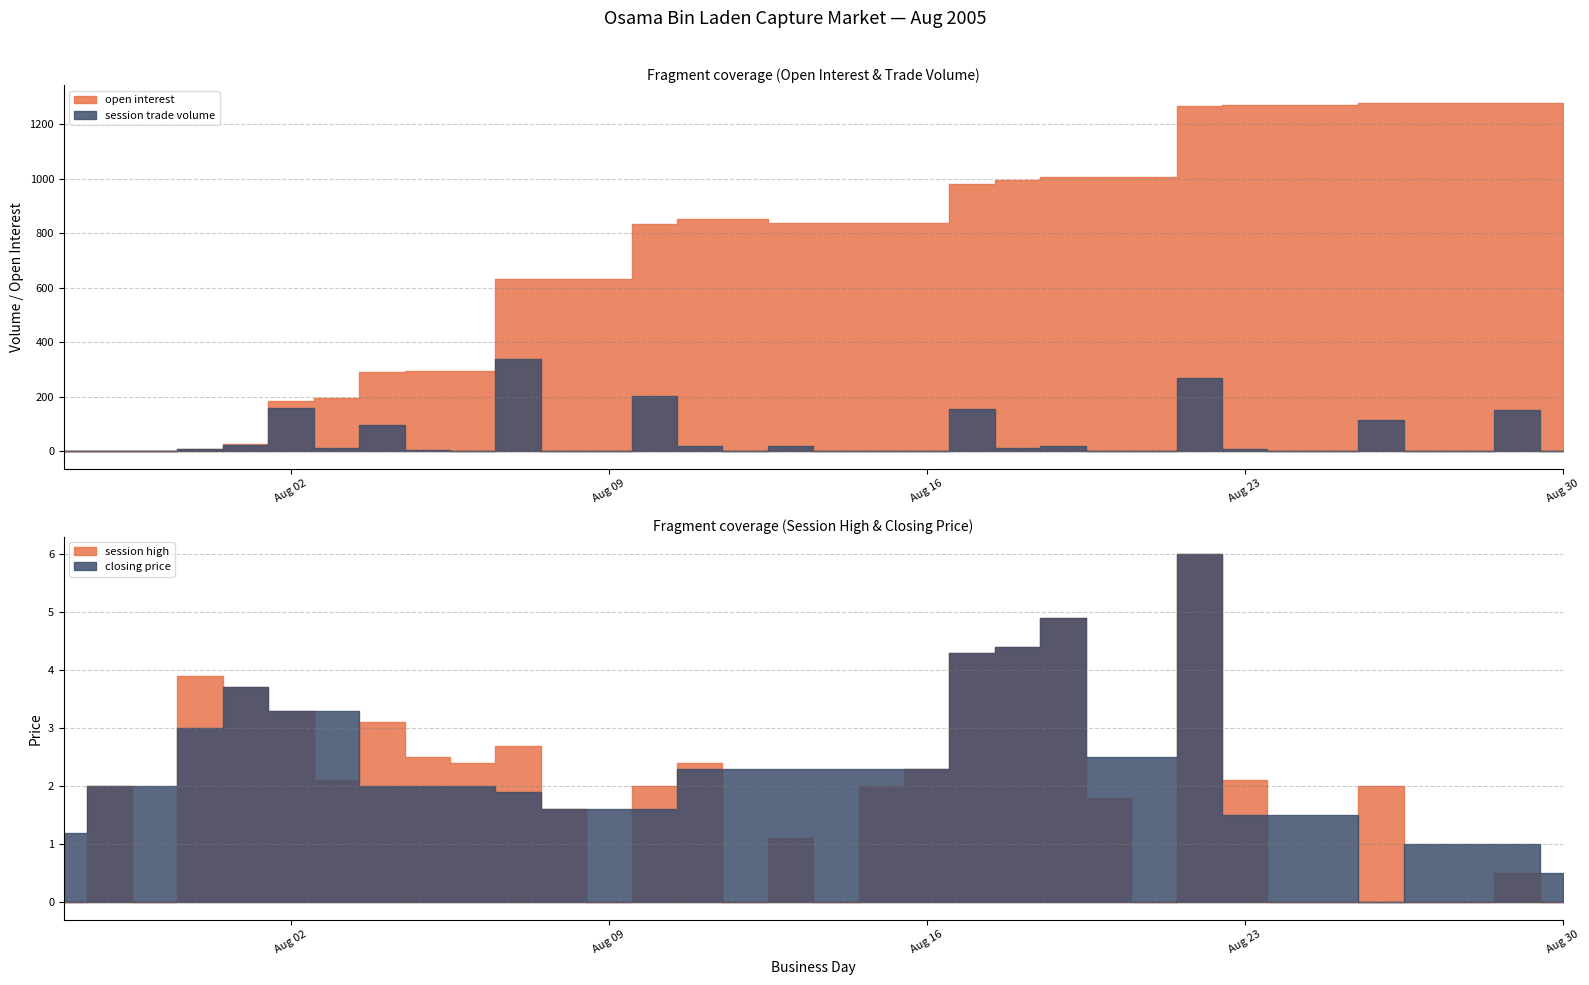

What position from the right is 2005-08-14?

17